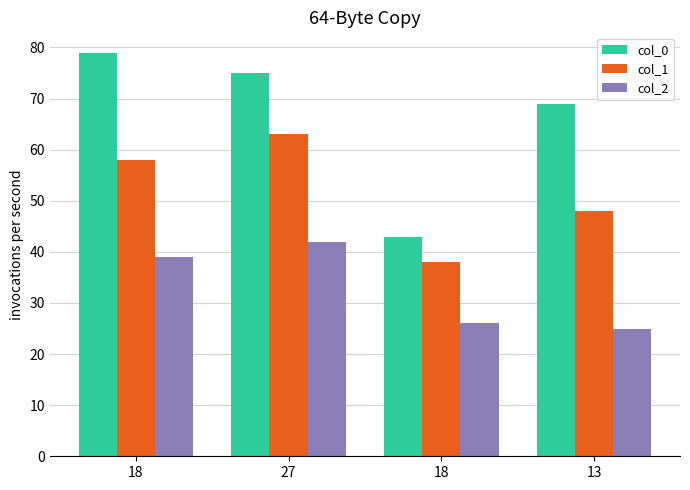

What is the sum of all col_0 values?

266